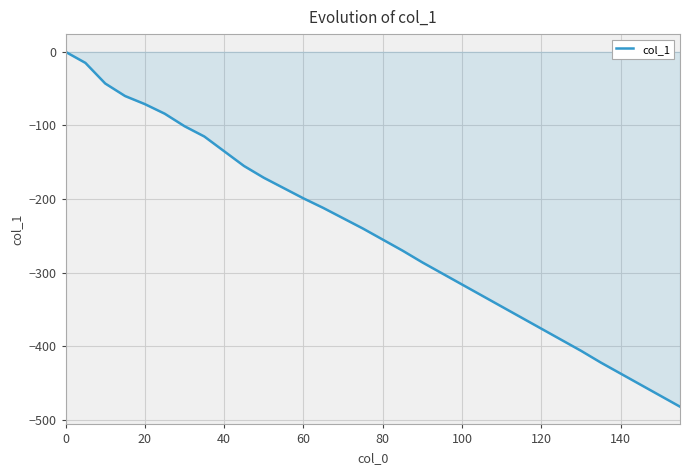

What is the difference between the maximum and minimum values?

482